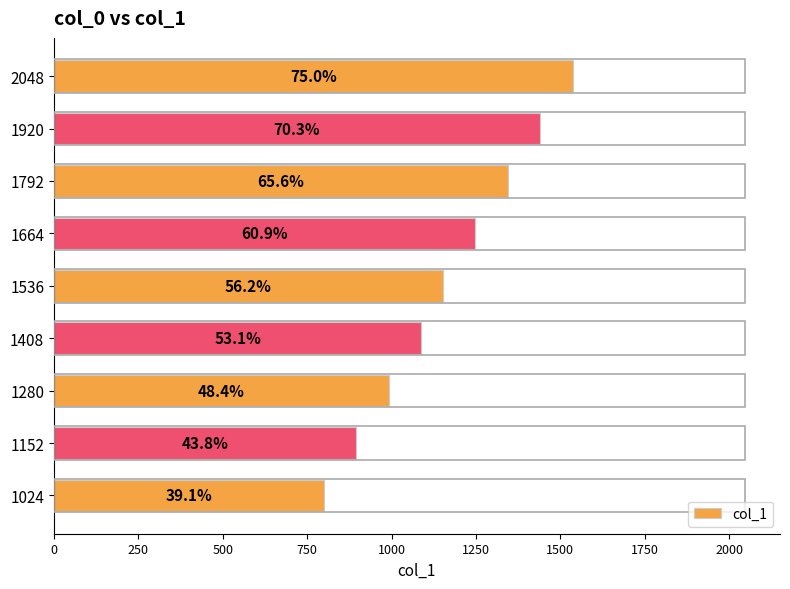

What is the difference between the maximum and minimum values?

736